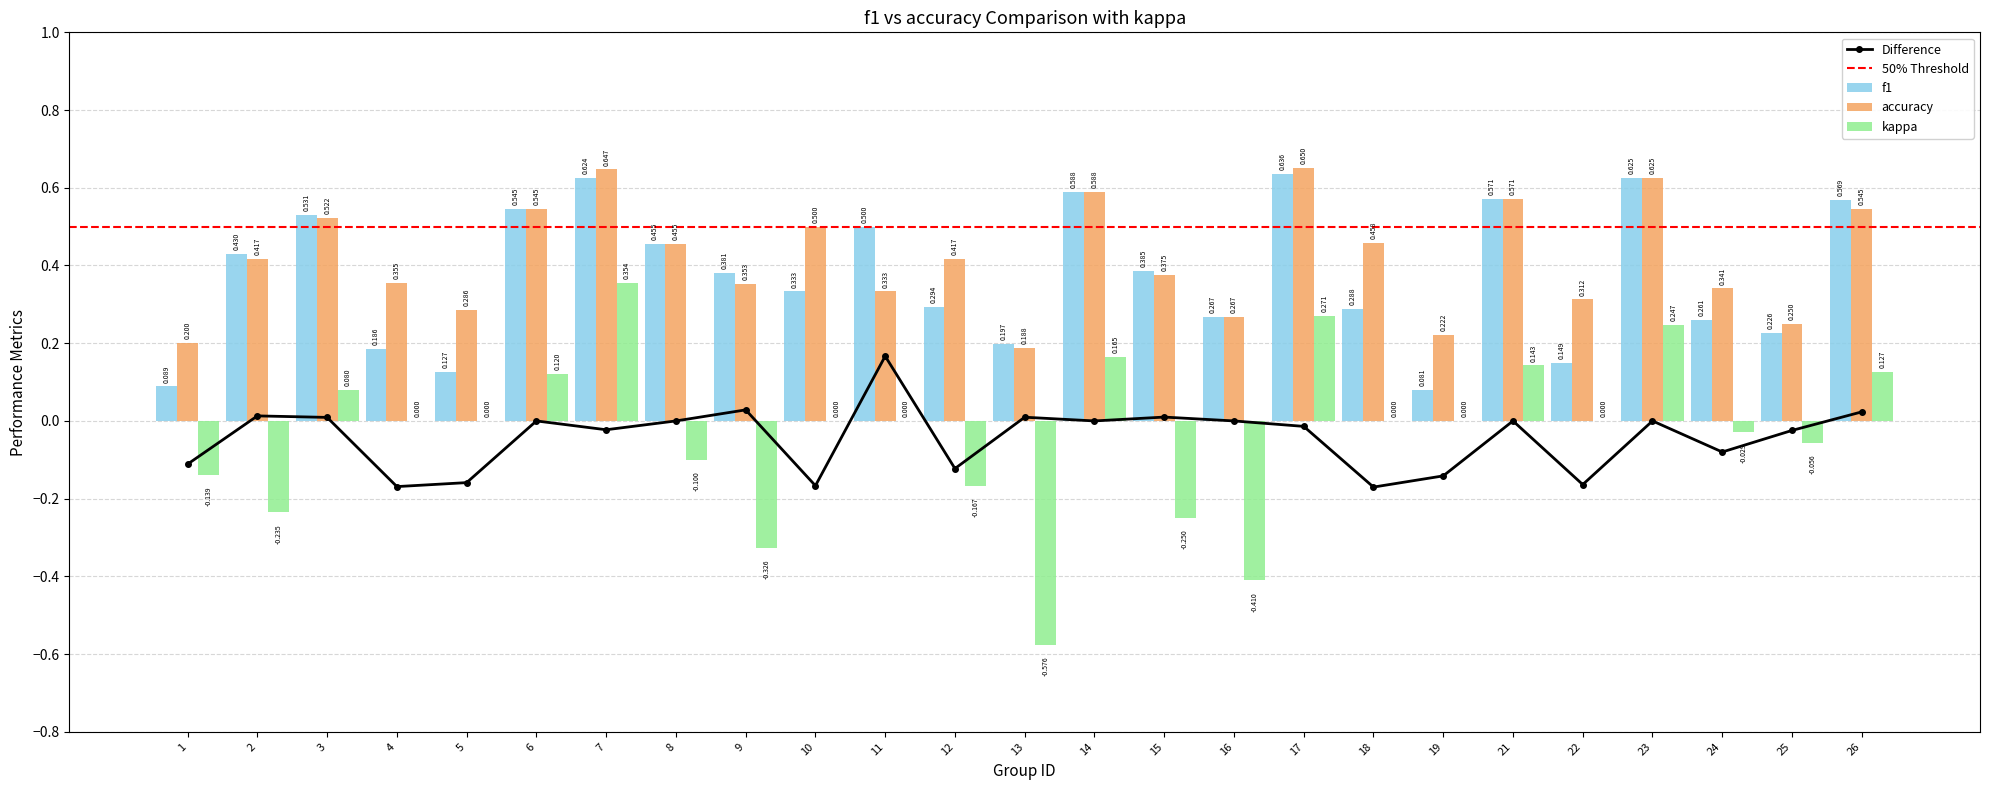

Which category has the highest value in the f1 series?

17